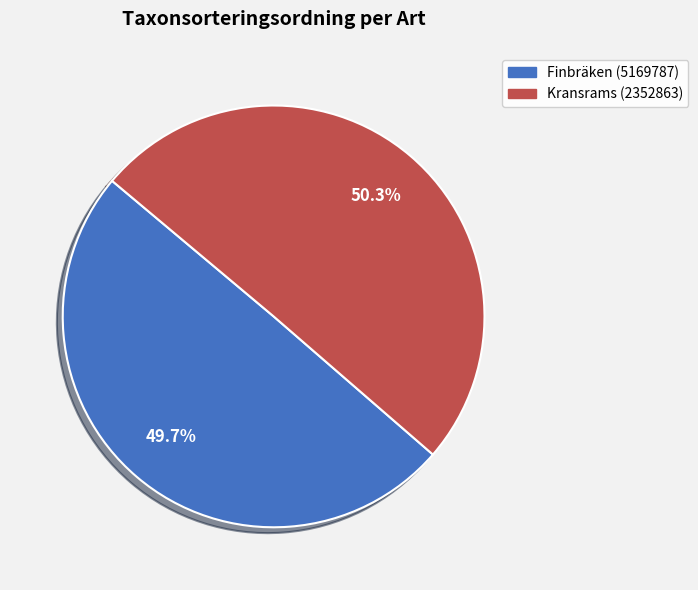

Is it true that Finbräken (5169787) is 50% of the pie?

True